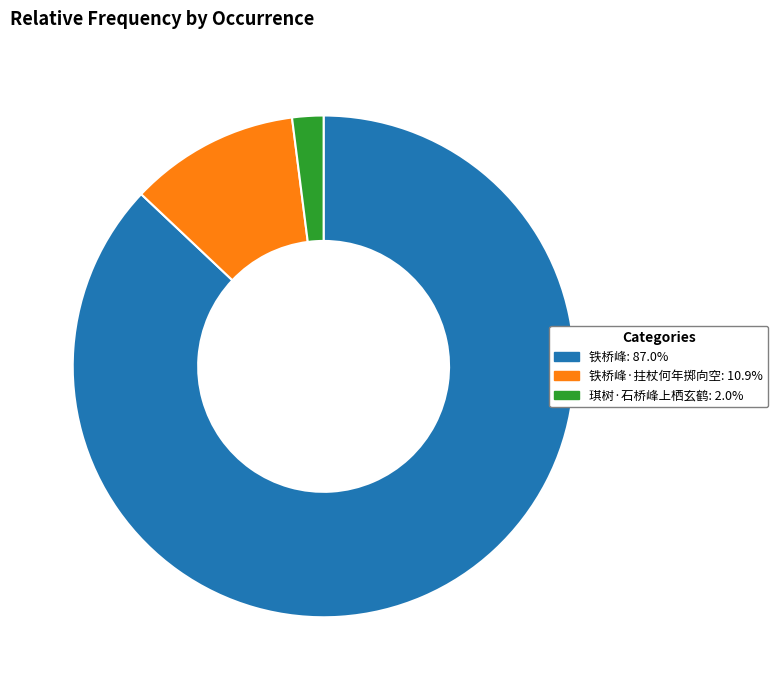

What is the ratio of the value at 铁桥峰: 87.0% to the value at 琪树·石桥峰上栖玄鹤: 2.0%?

43.3